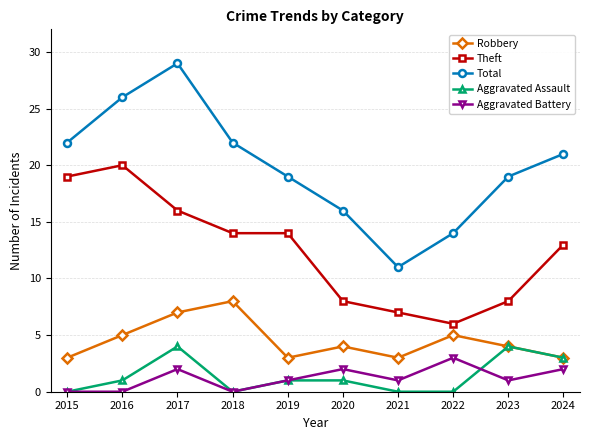

What are all the series names shown in the legend?

Robbery, Theft, Total, Aggravated Assault, Aggravated Battery